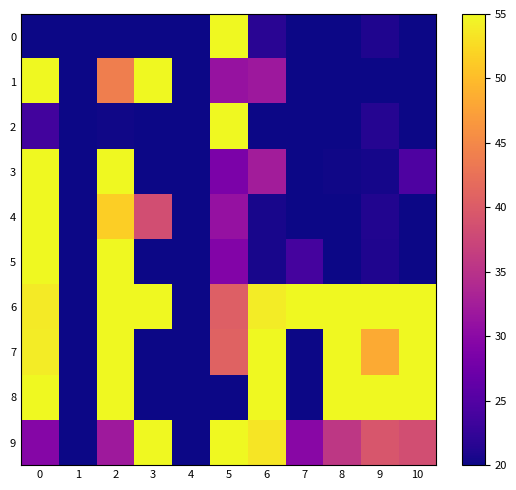

What is the maximum value shown in the chart?

75.0